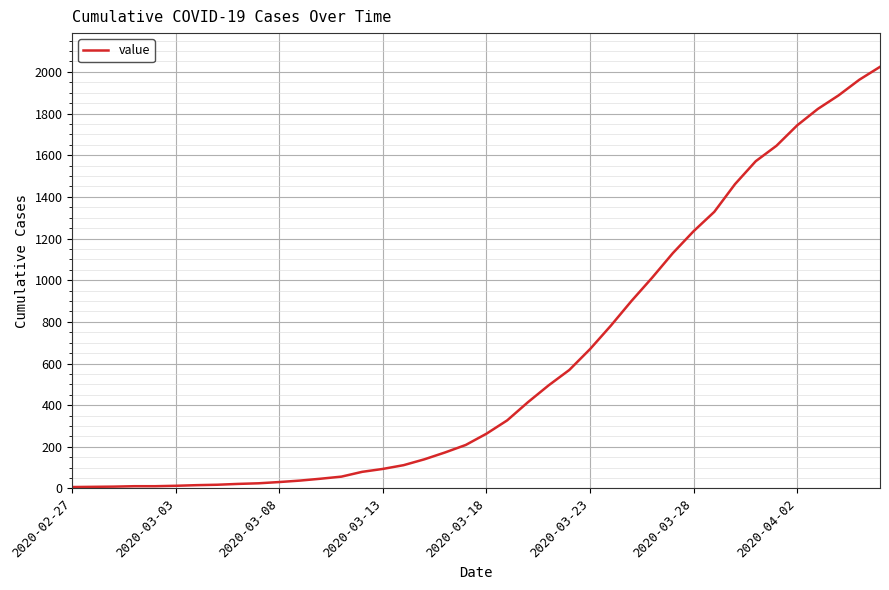

What is the difference between the maximum and minimum values?

2017